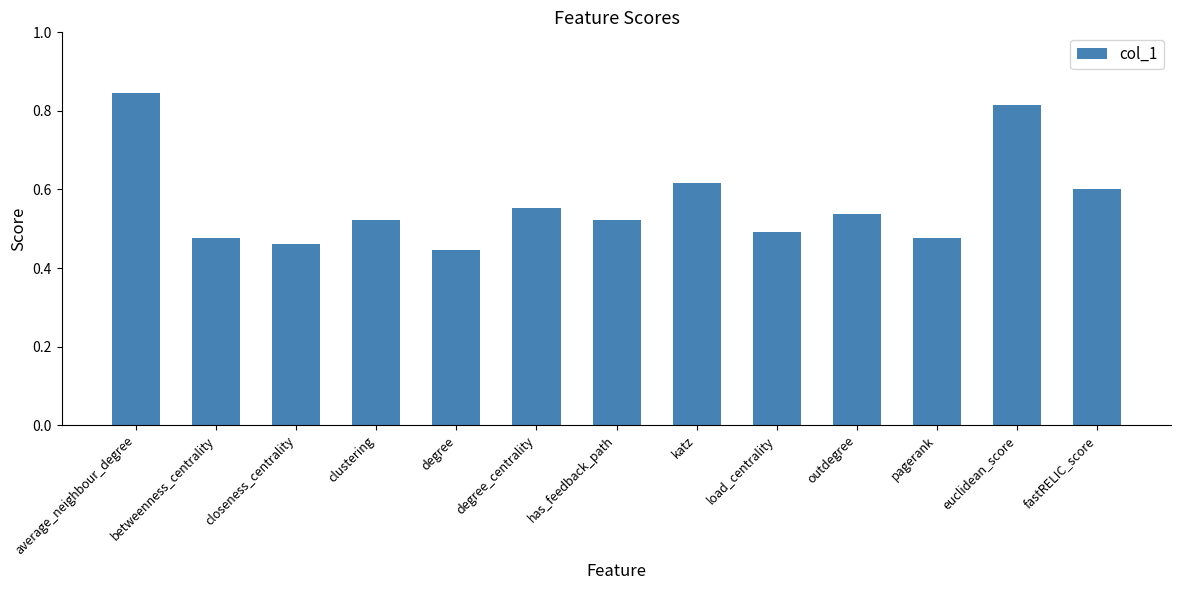

What is the label of the 5th bar from the left?

degree